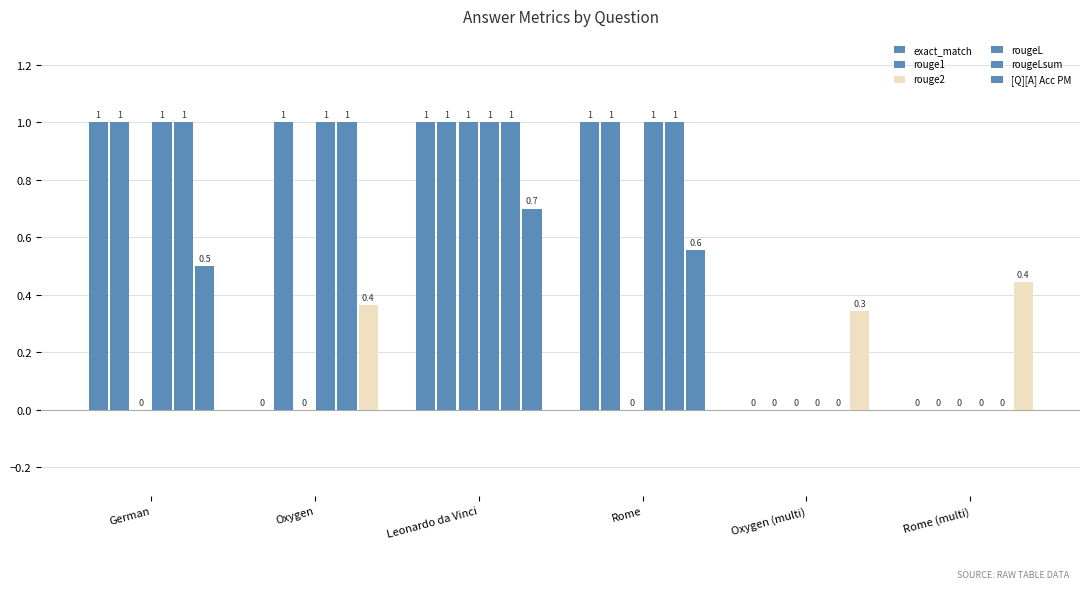

How many positive values does the rouge1 series have?

4